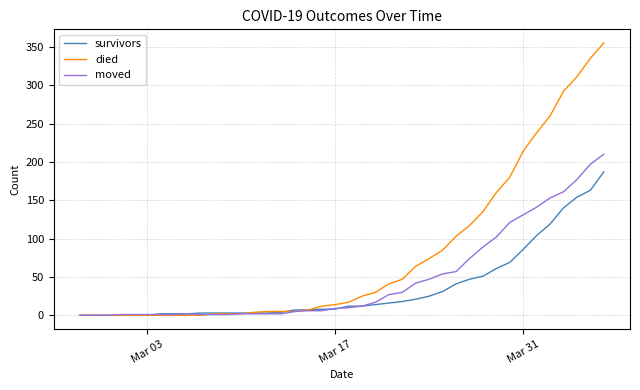

Which series has the largest total across all categories?

died